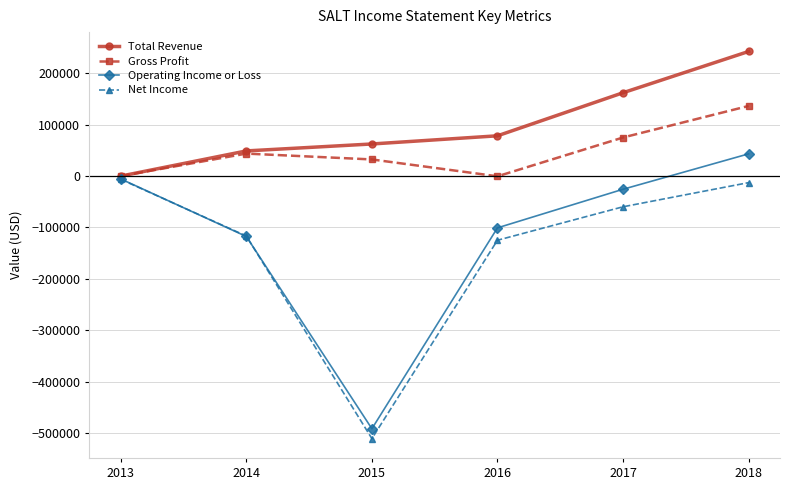

At 2016, list the series in order from largest to smallest.

Total Revenue, Gross Profit, Operating Income or Loss, Net Income